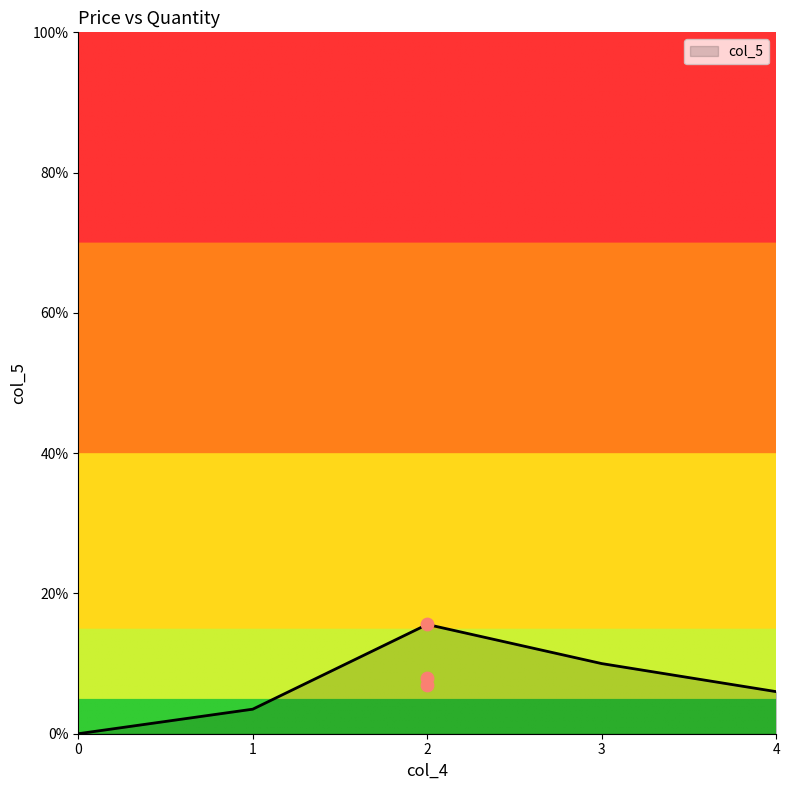

Between 2 and 2, which is larger?

2